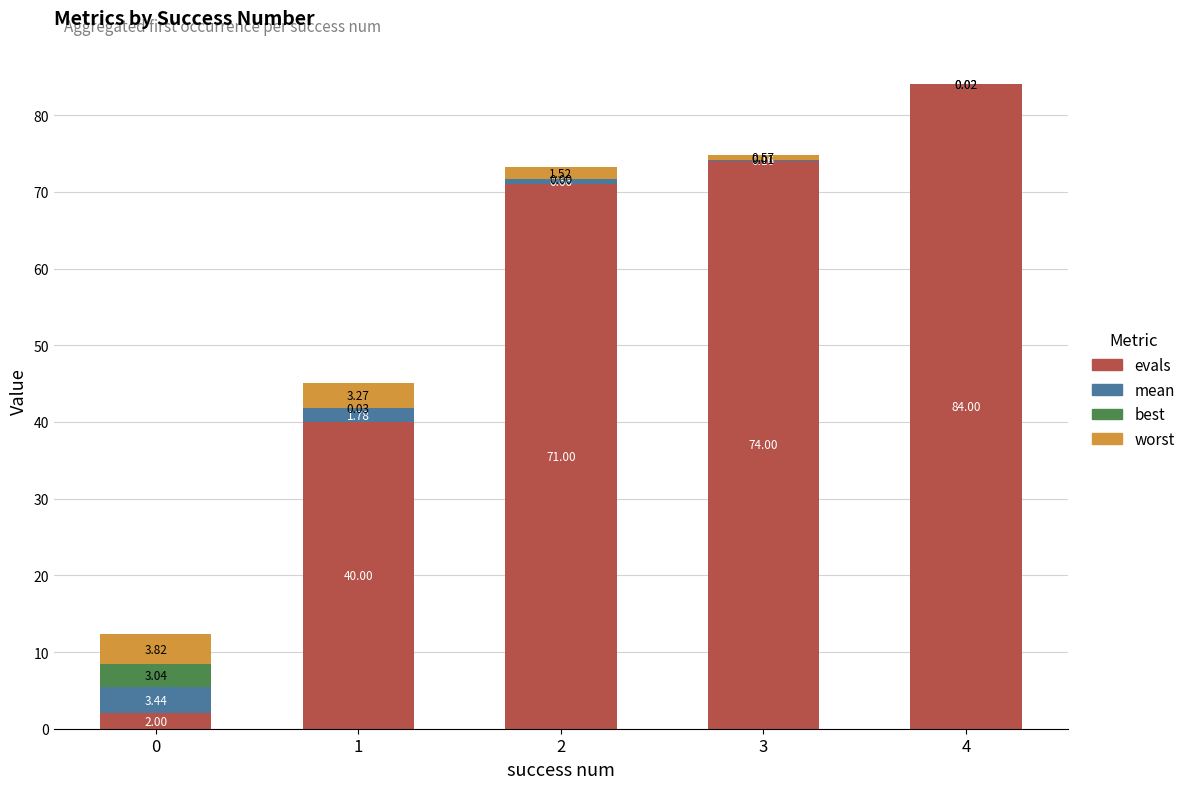

What is the sum of all evals values?

271.0